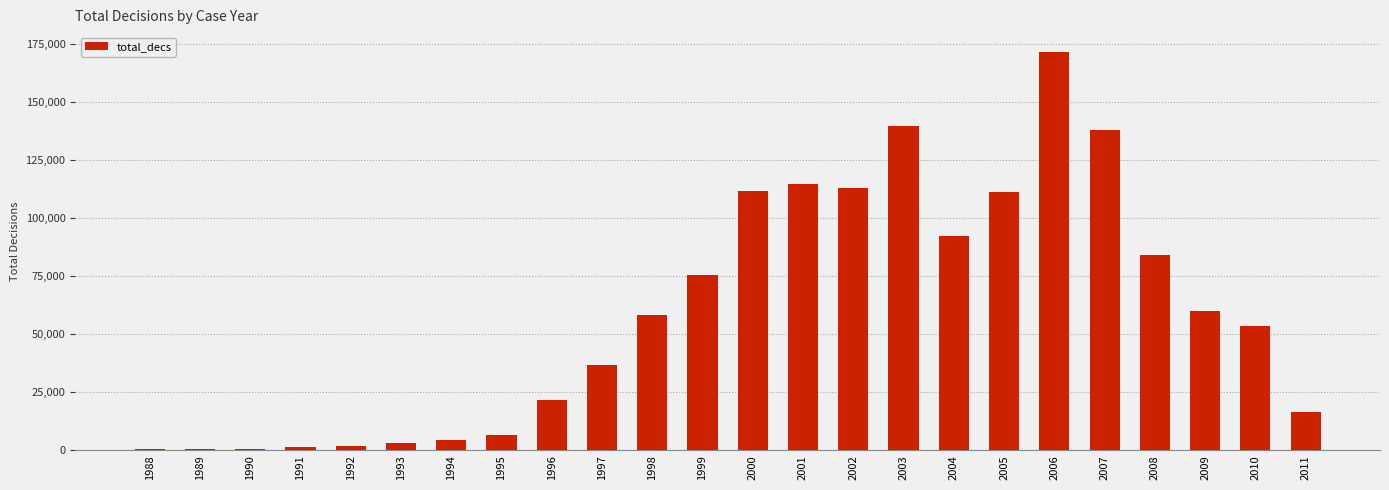

What is the maximum value shown in the chart?

171629